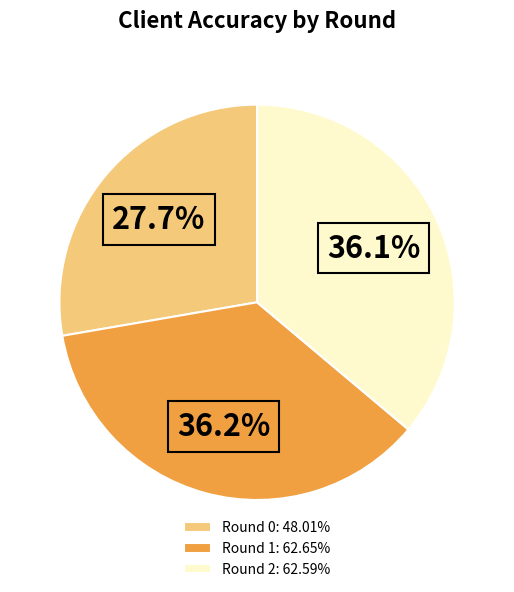

To the nearest percent, what is the average slice percentage?

33%